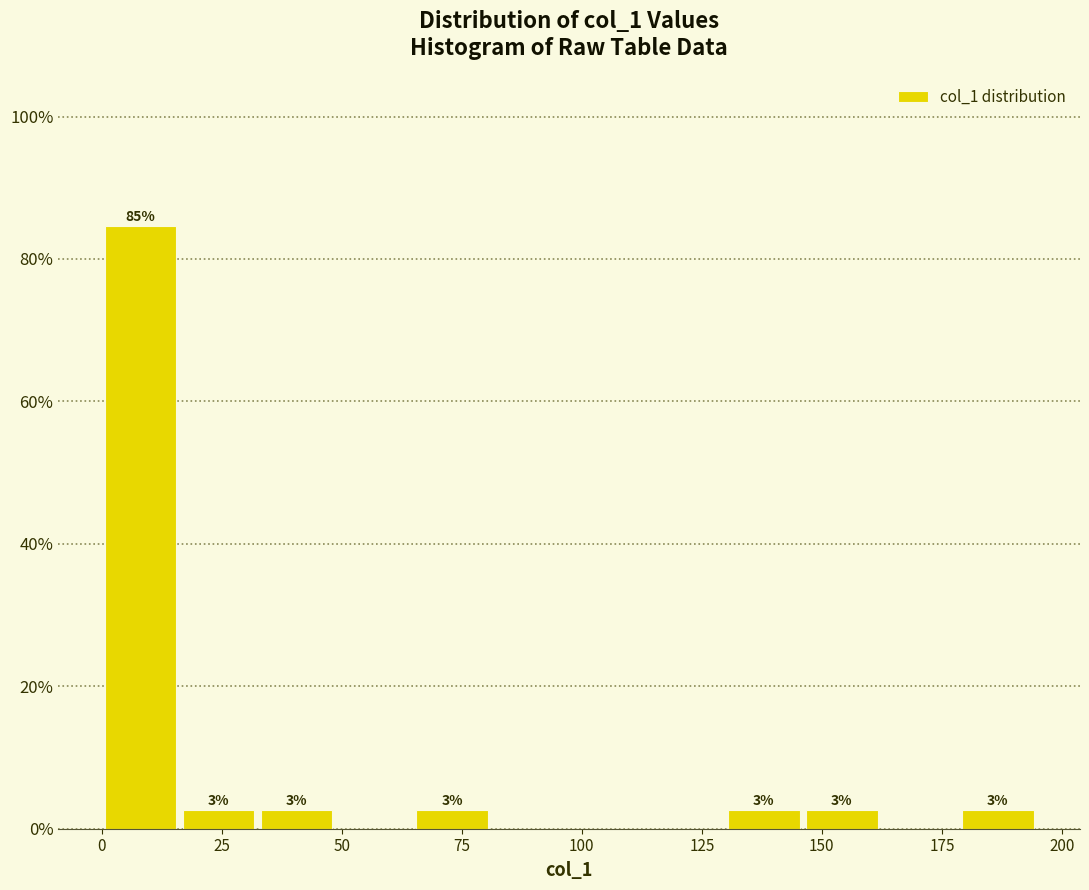

Around what value on the x-axis is the tallest bar? Give the approximate position of its centre, as read against the axis.

10